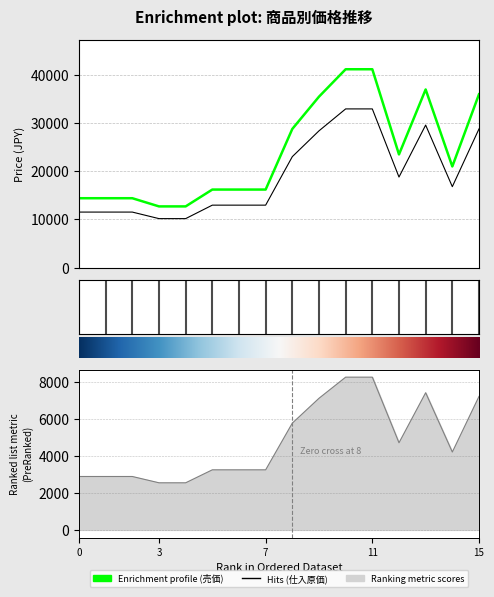

Reading right to left, extract all data points from this chart.

売価: 36000	21000	37000	23500	41200	41200	35500	28800	16200	16200	16200	12700	12700	14400	14400	14400
仕入原価: 28800	16800	29600	18800	32960	32960	28400	23040	12960	12960	12960	10160	10160	11520	11520	11520